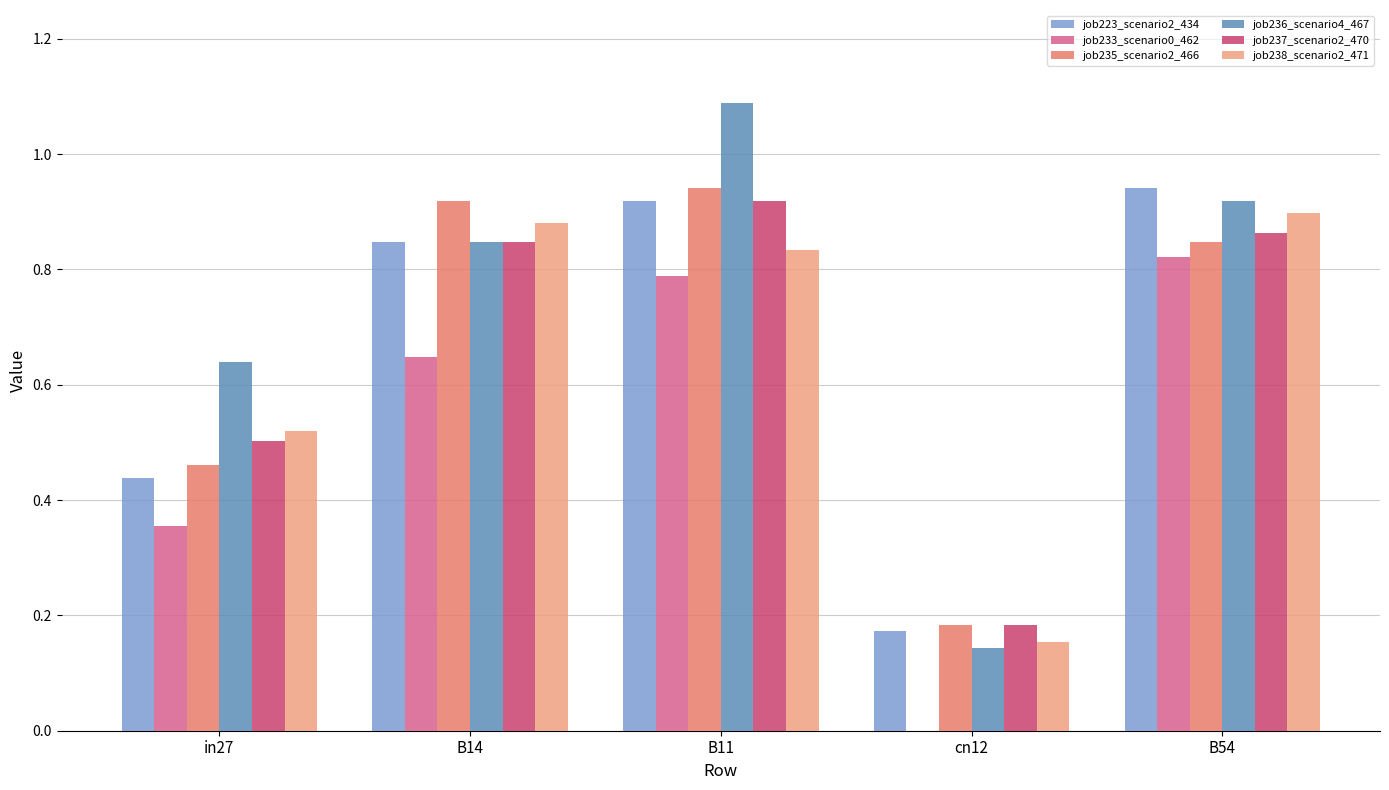

What is the sum of all job236_scenario4_467 values?

3.6